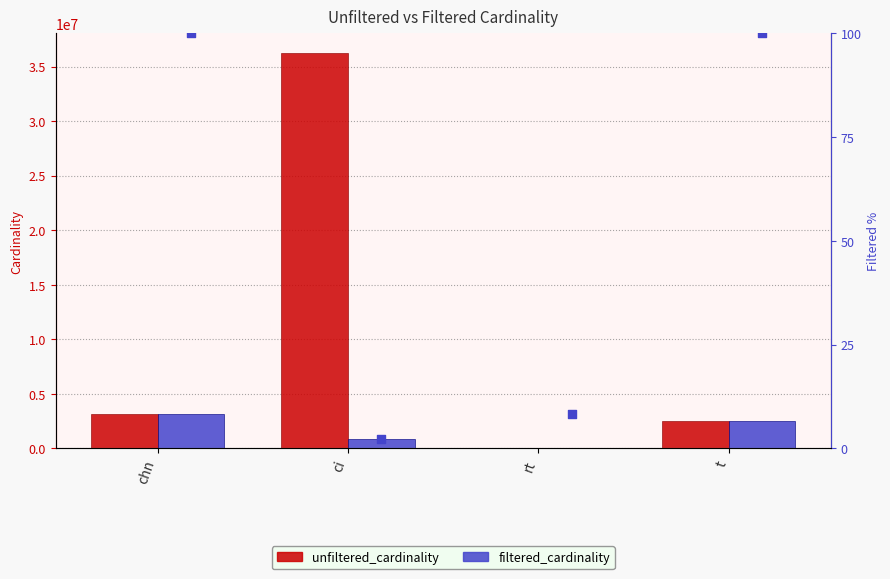

What are all the series names shown in the legend?

unfiltered_cardinality, filtered_cardinality, filtered_cardinality_%